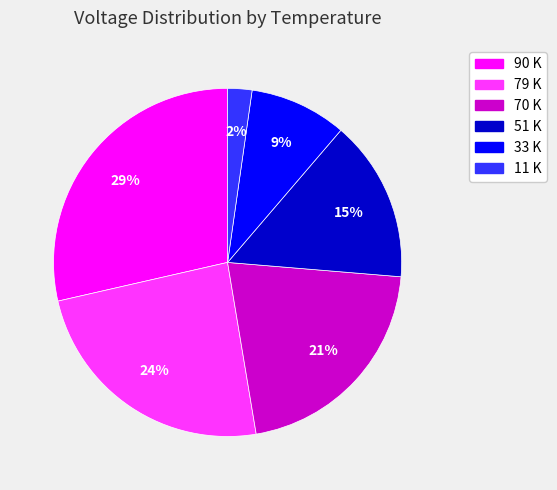

To the nearest percent, what is the combined percentage of 11 K and 33 K?

11%